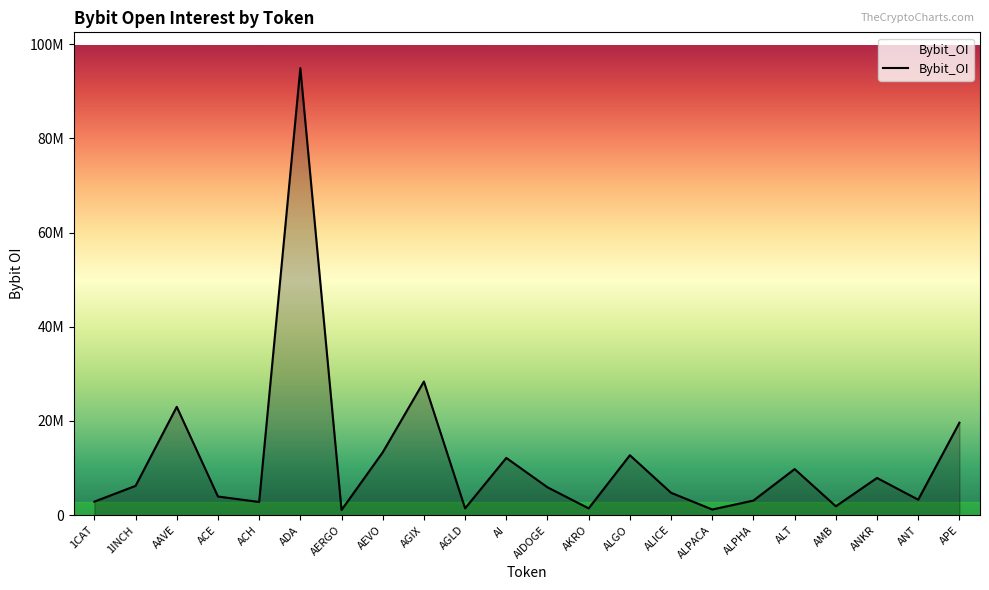

Which label corresponds to the largest value in the chart?

ADA